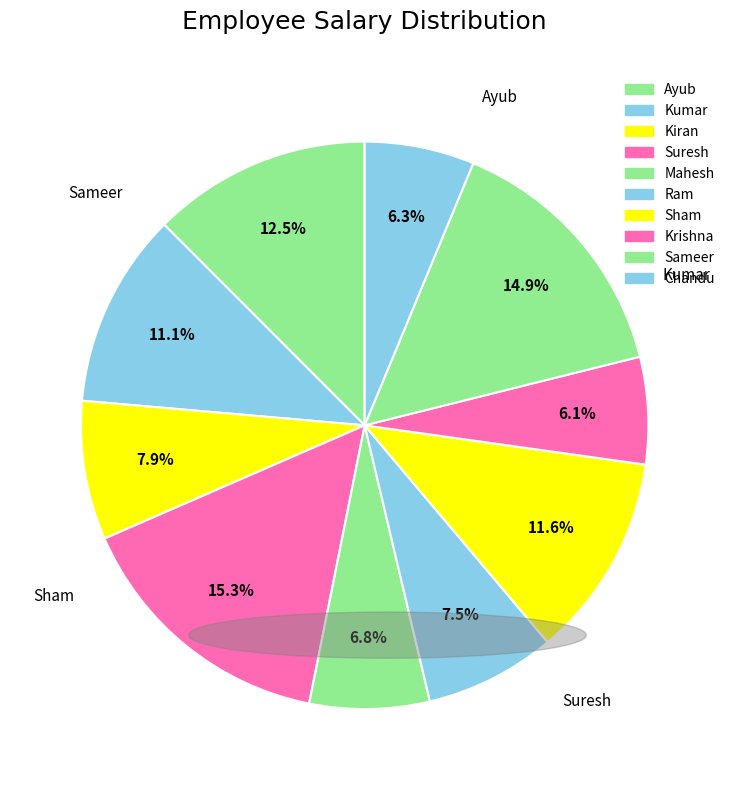

To the nearest percent, what portion does Sameer represent?

15%